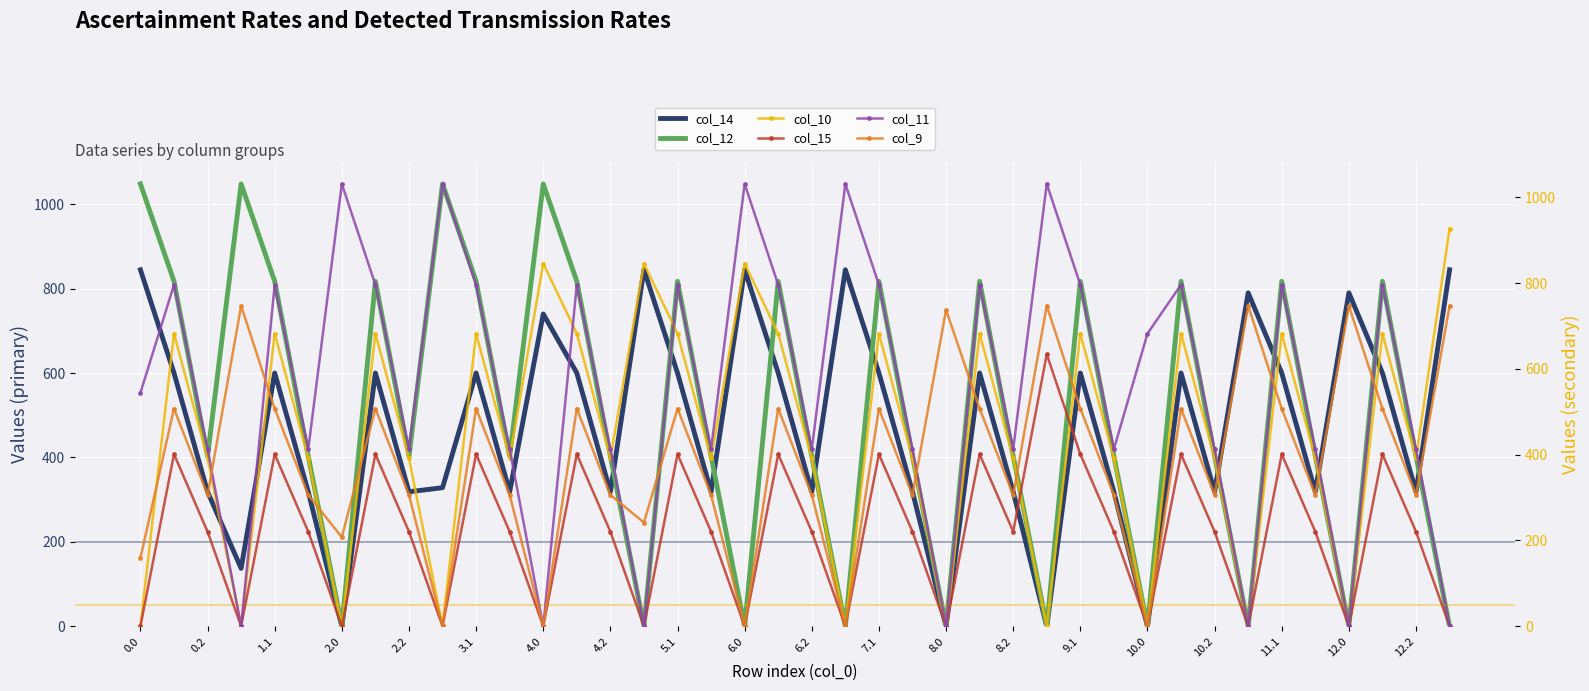

What is the highest value of the col_12 series?

1048.0